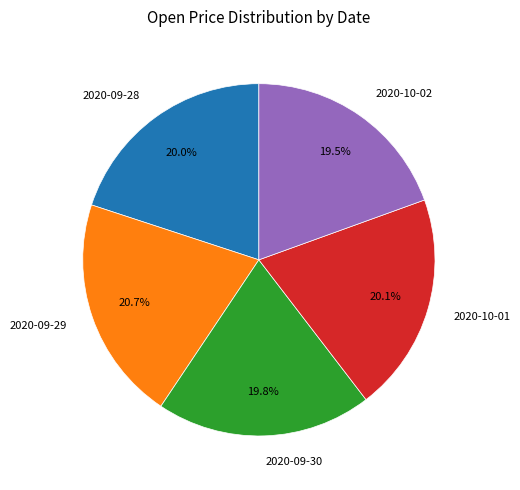

Is there a majority slice in this chart?

No